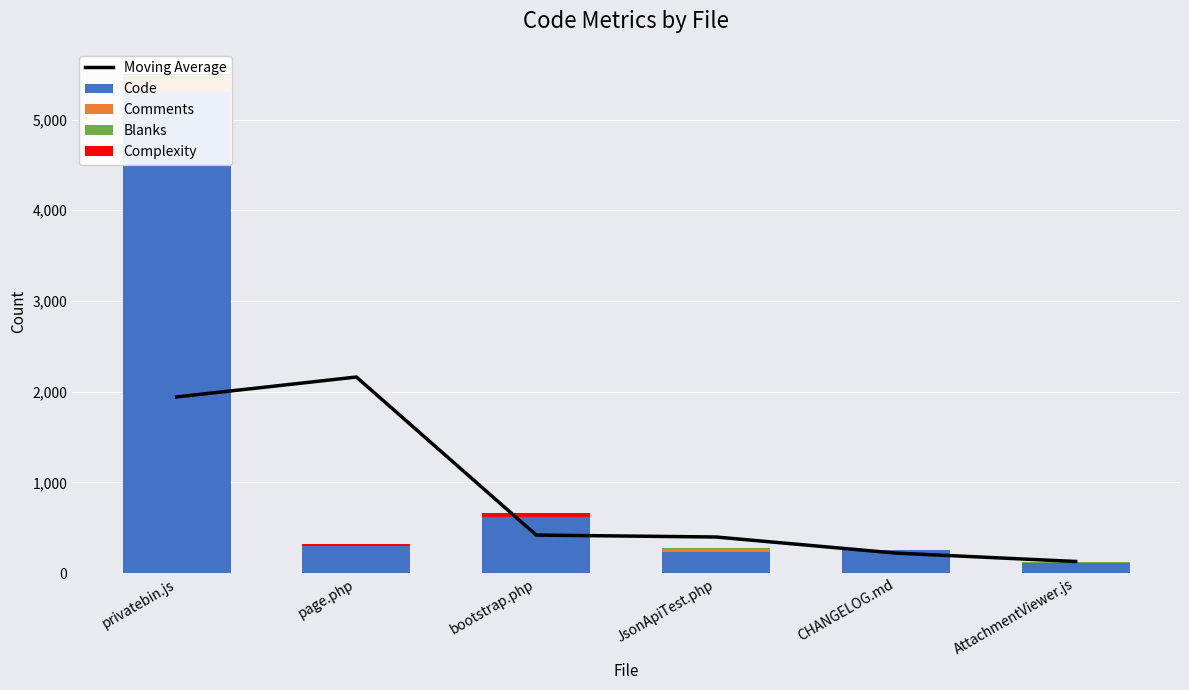

At how many categories does at least one series exceed 4008?

1